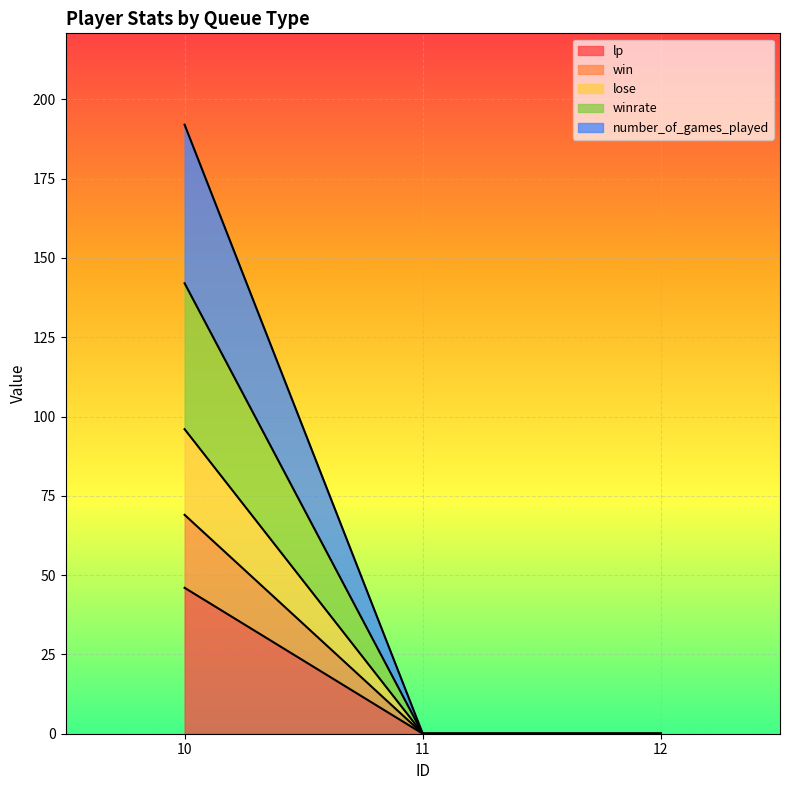

Is it true that lose equals 130 at 10?

False